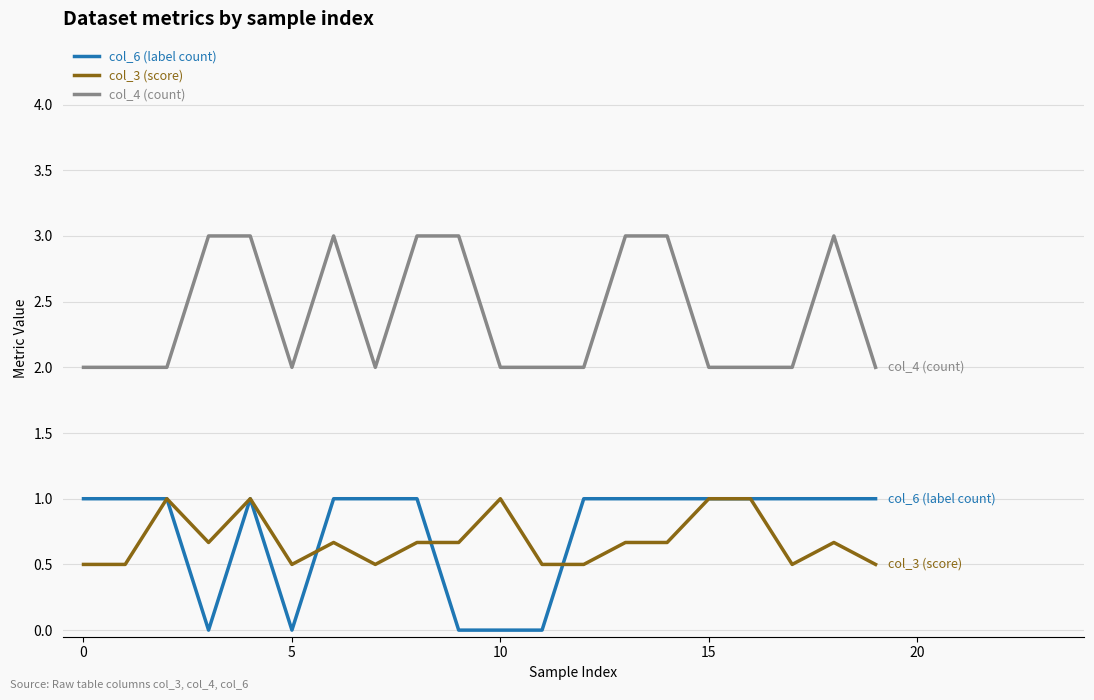

True or false: col_6 (label count) and col_4 (count) cross at least once.

False